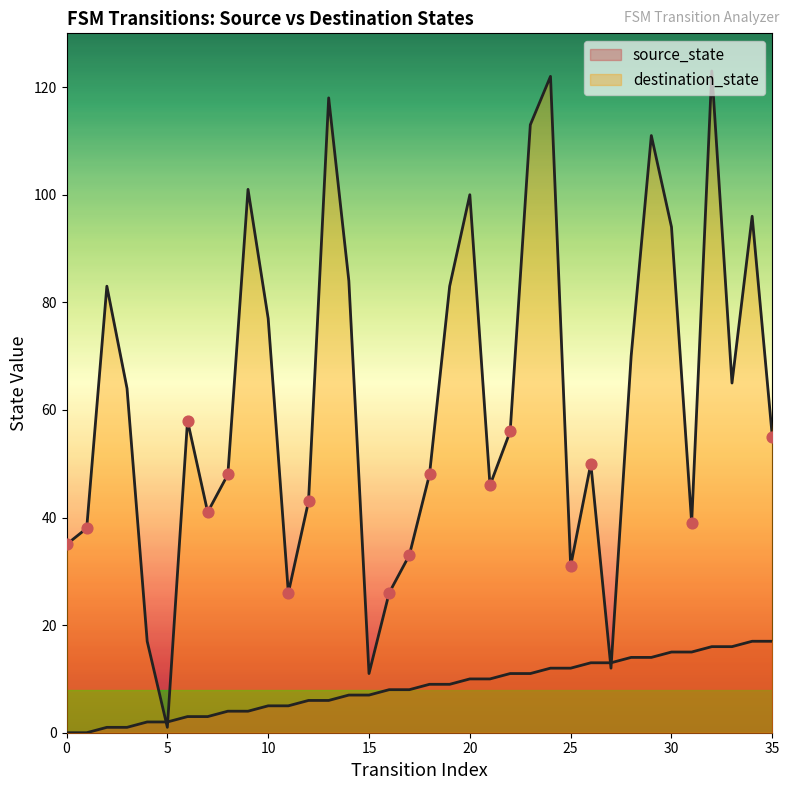

What is the total value across all series at 35?

72